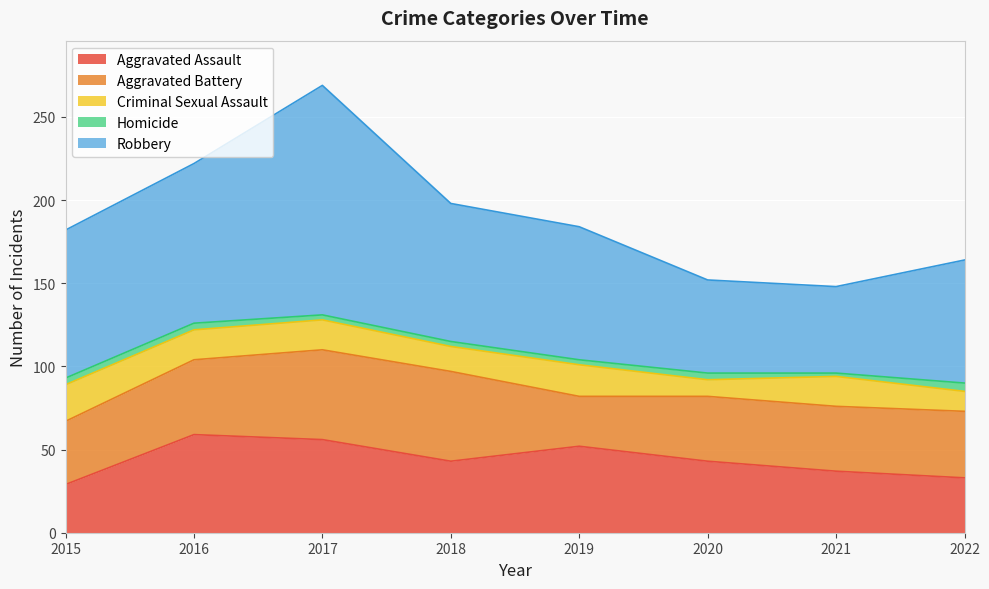

In Homicide, how many points are lower than both neighbors (excluding endpoints)?

1